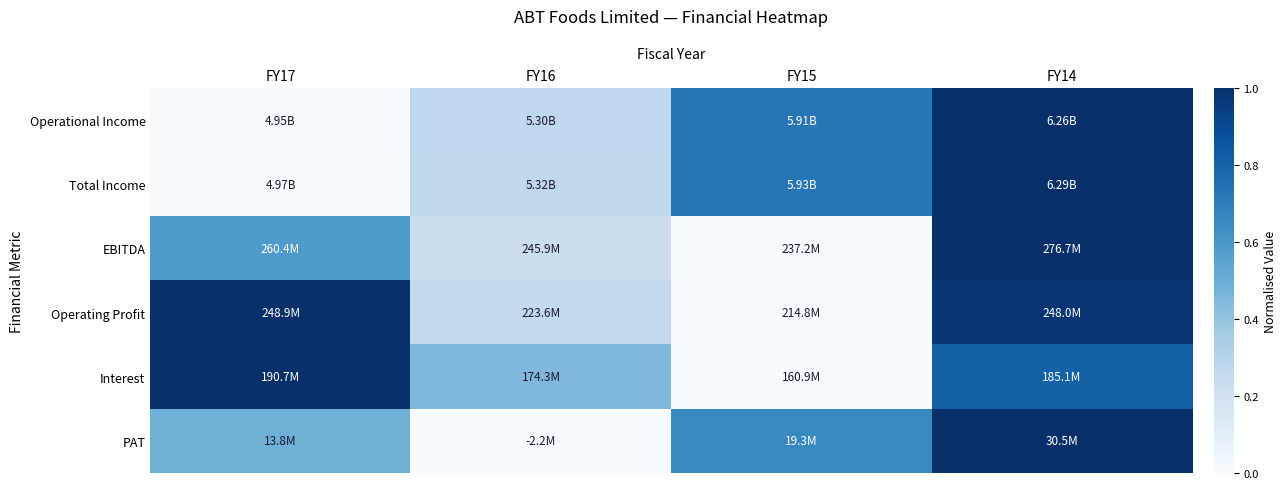

Which label corresponds to the largest value in the chart?

FY14